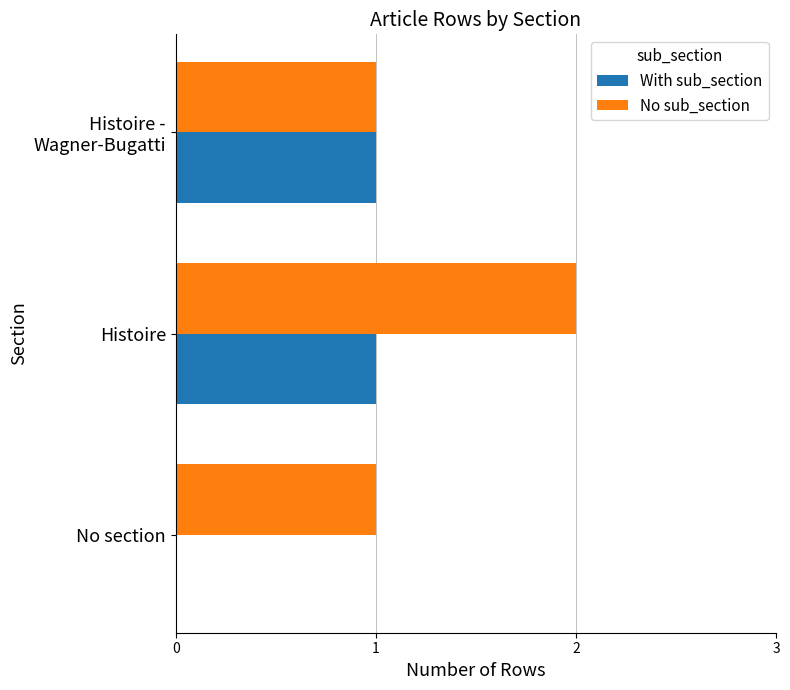

At which category is the sum across all series the highest?

Histoire